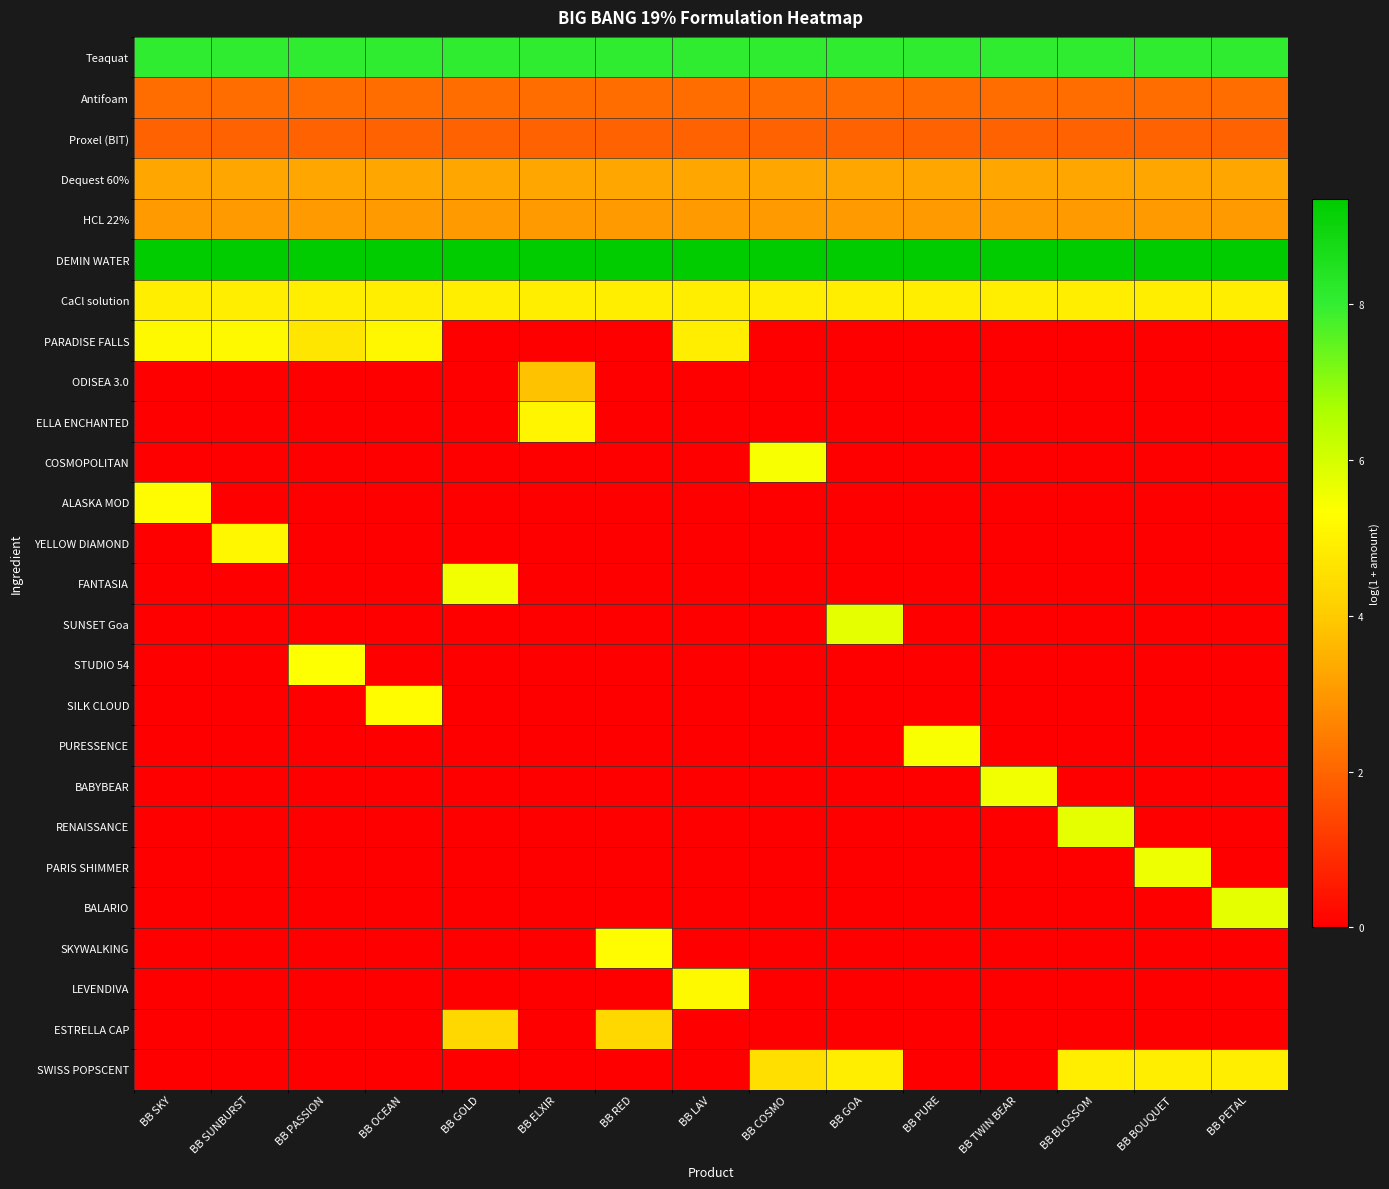

At how many categories does at least one series exceed 4?

15